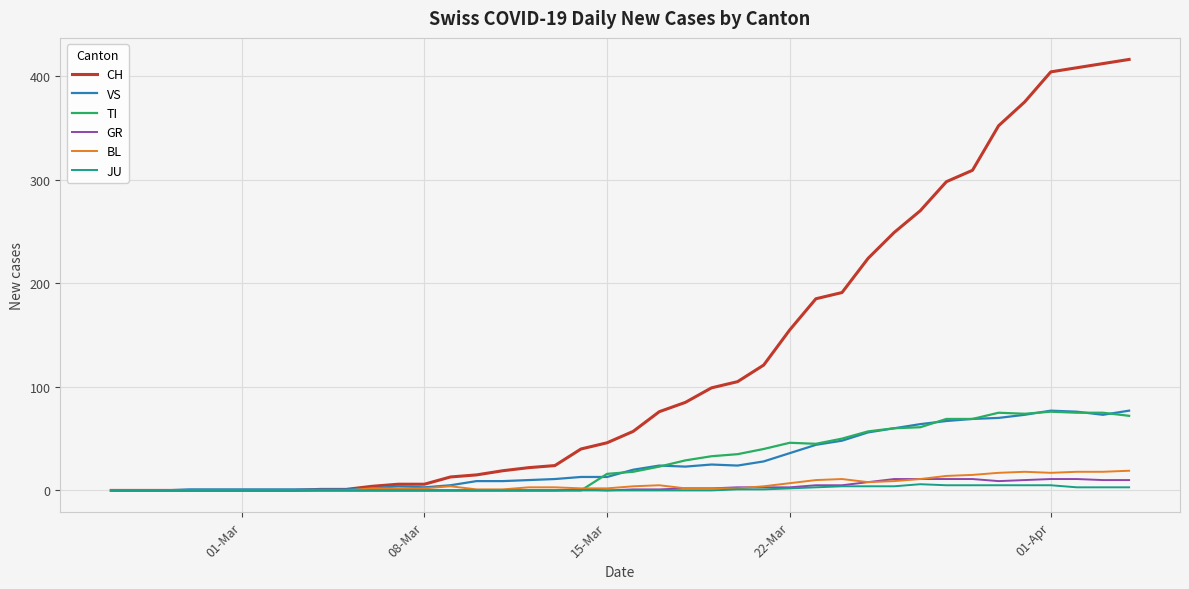

Which series has the largest range (max minus min)?

CH